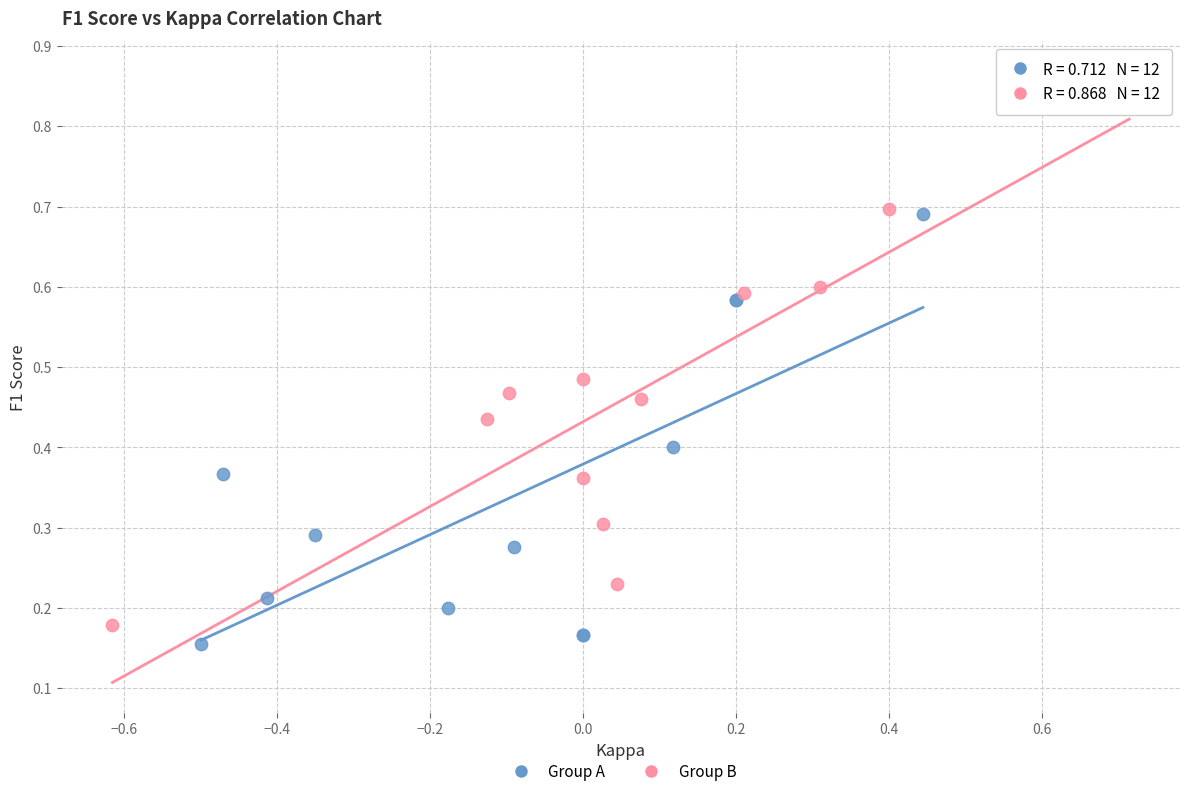

Which series has the largest Y range (max minus min)?

Group B